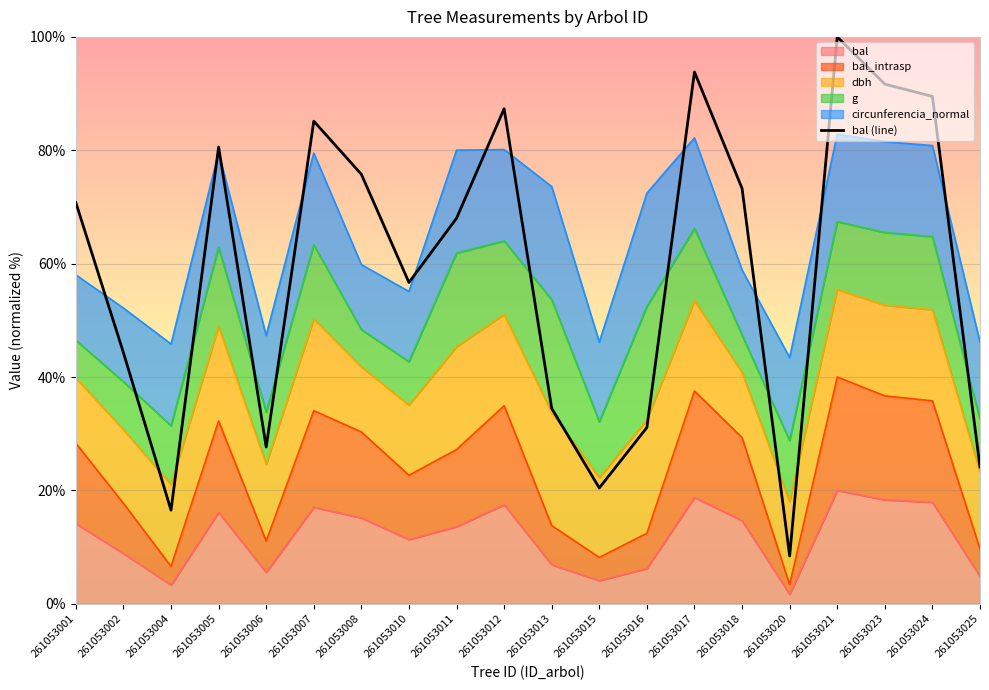

Which label corresponds to the smallest value in the chart?

261053020